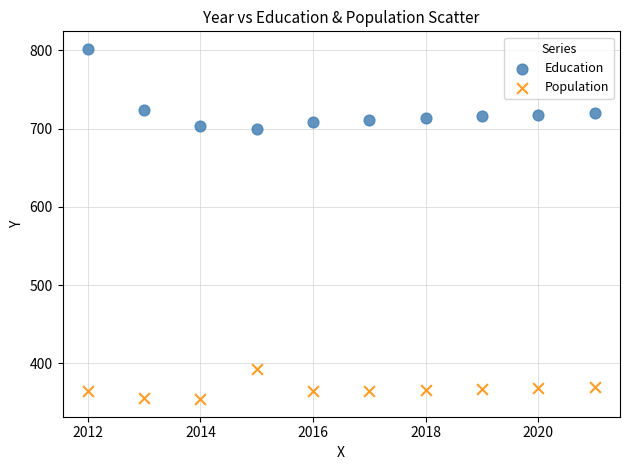

Across all data points, what is the range of X values (max minus min)?

9